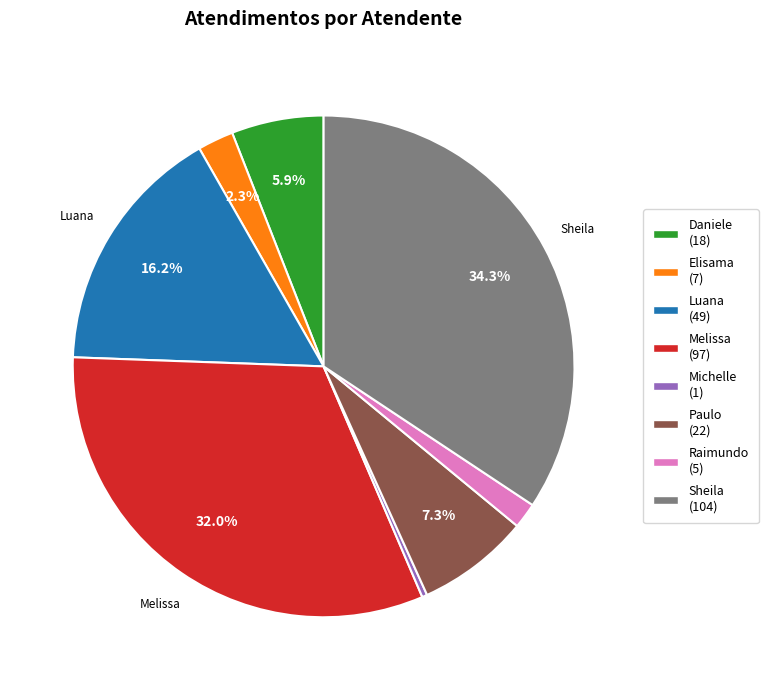

Is there a majority slice in this chart?

No